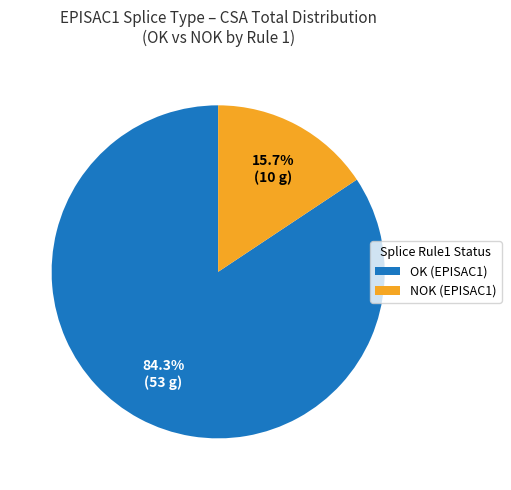

How much of the chart is everything except NOK (EPISAC1)?

84.3%